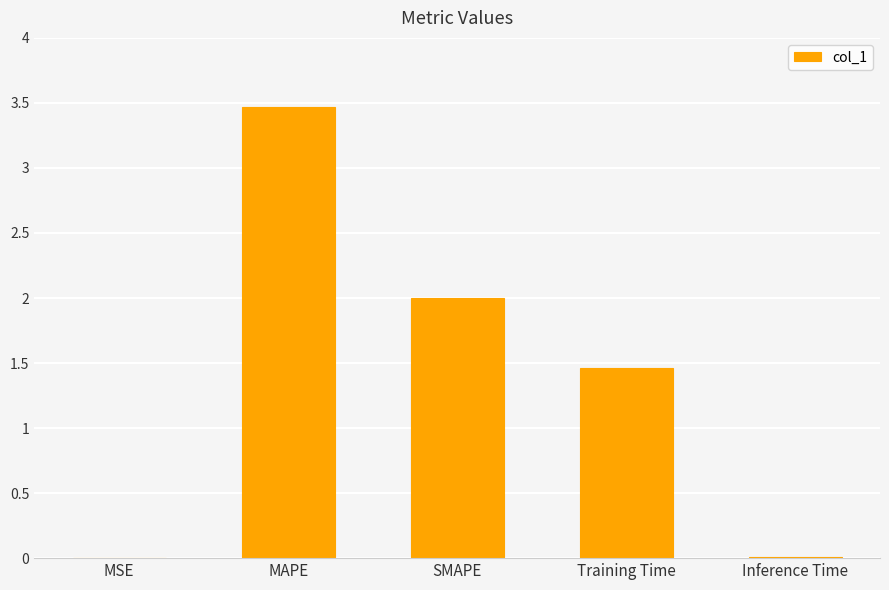

What is the average value?

1.4